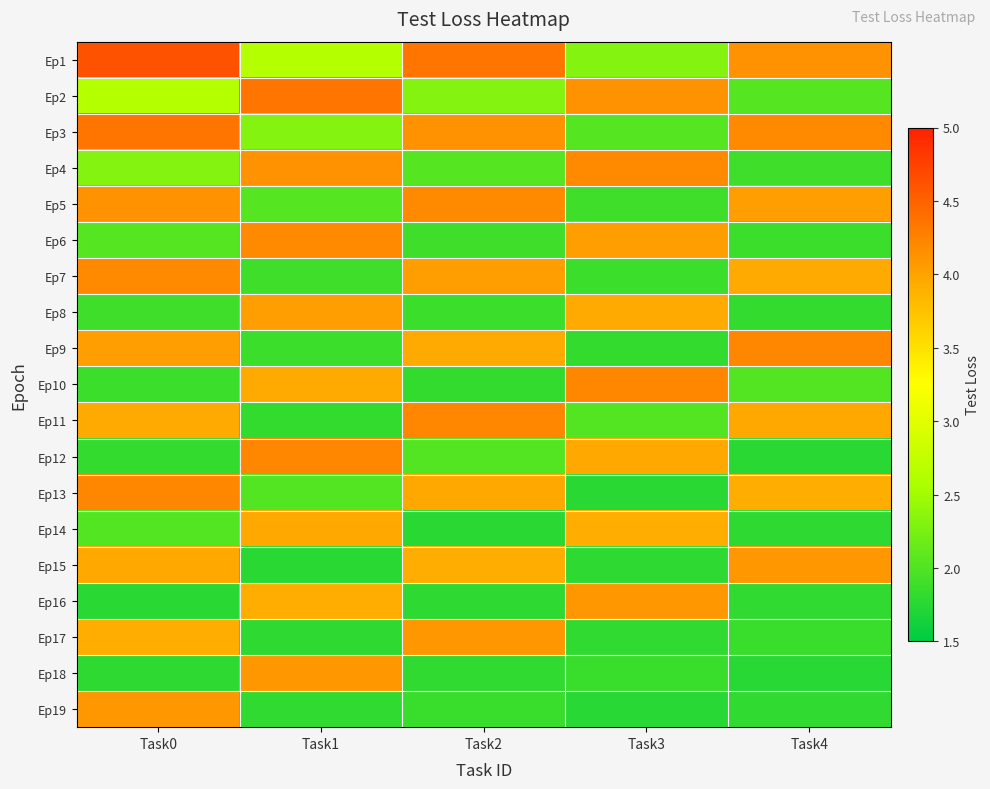

Which has a higher value, Task2 or Task3?

Task2